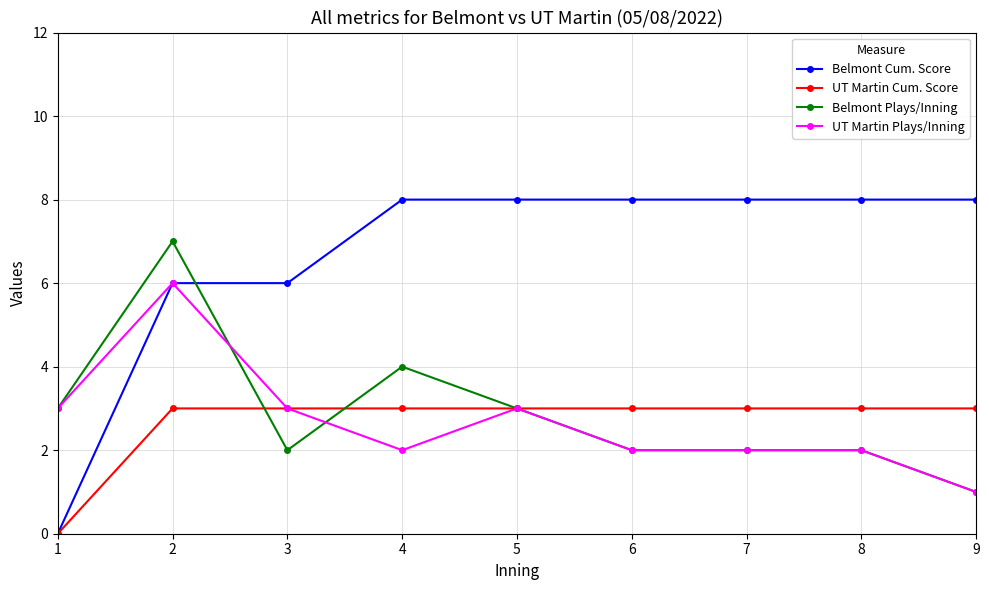

Rank the series by their maximum value, from lowest to highest.

UT Martin Cum. Score, UT Martin Plays/Inning, Belmont Plays/Inning, Belmont Cum. Score